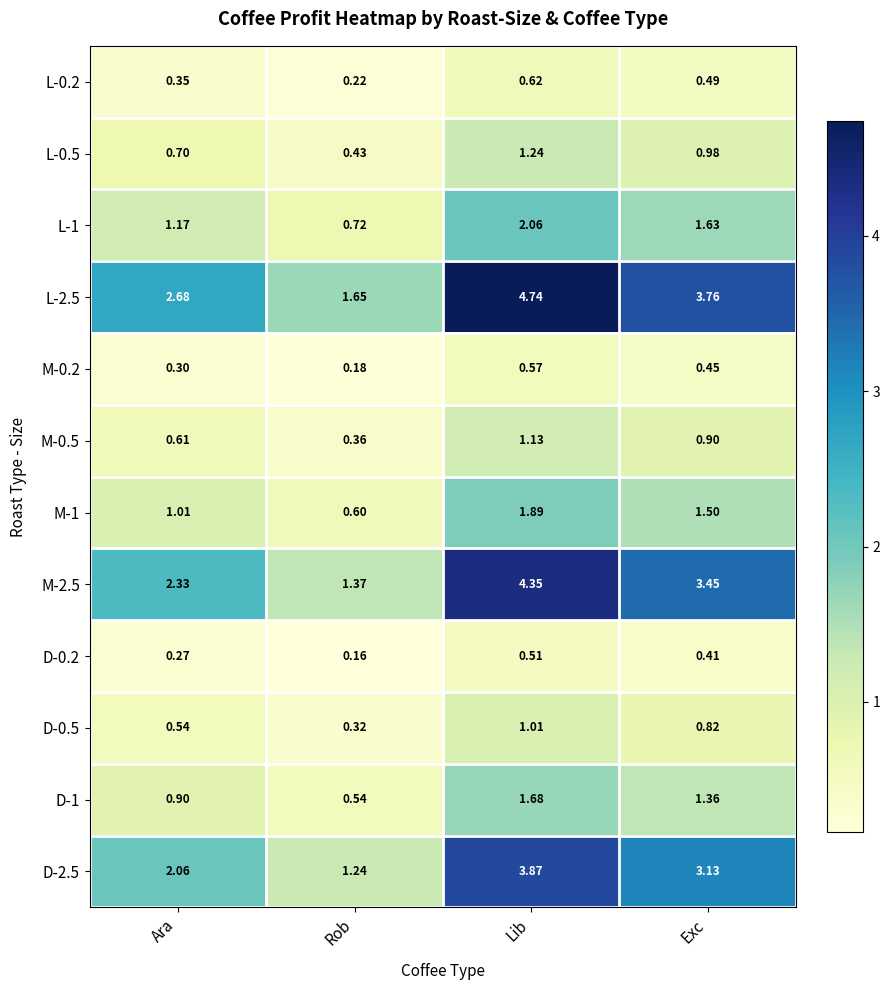

Which category has the lowest value across all series?

Rob